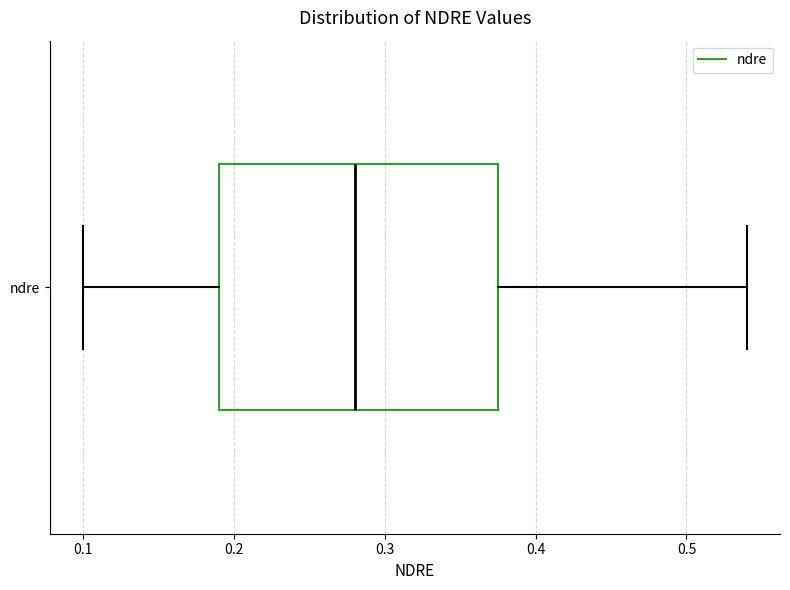

Read this box plot against the x-axis: the position of the median line, the range covered by the box, and the ends of both whiskers. The values are not printed on the chart, so give them approximately, as read against the axis.

median 0.28, box 0.19 to 0.38, whiskers 0.10 to 0.54